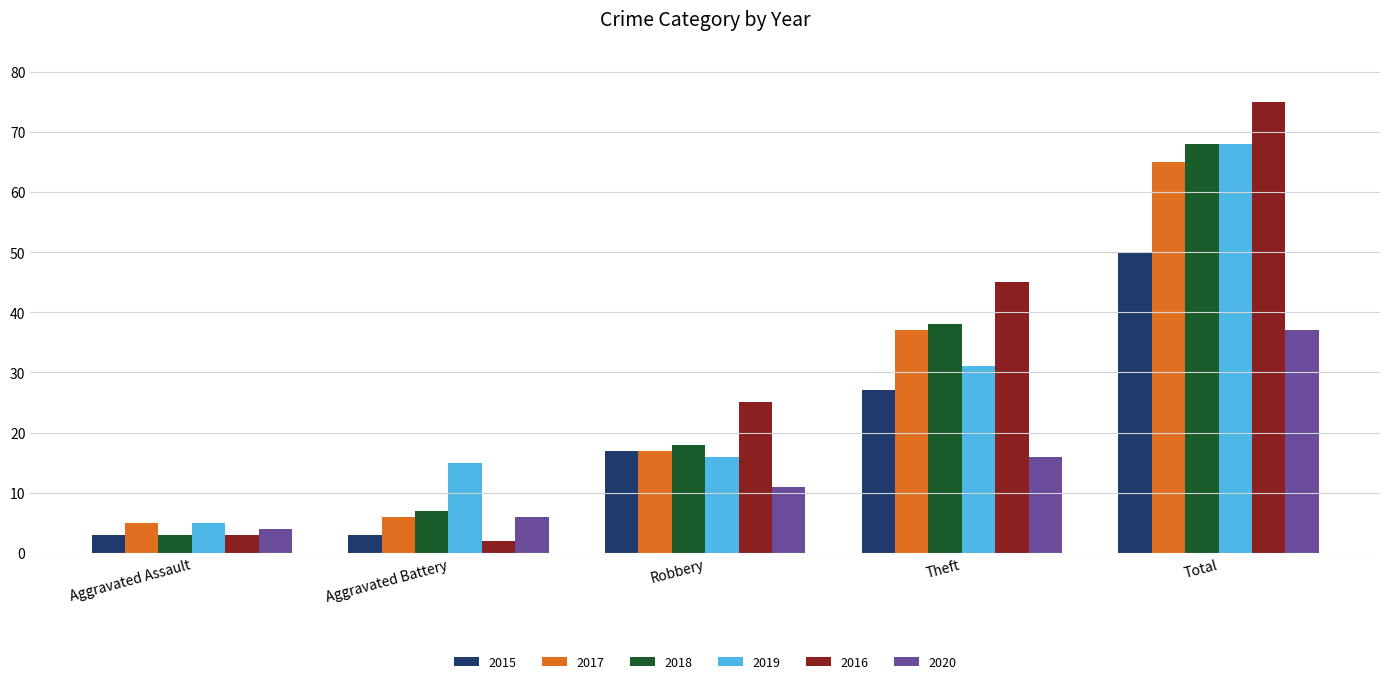

At which label is 2018 closest to 35?

Theft